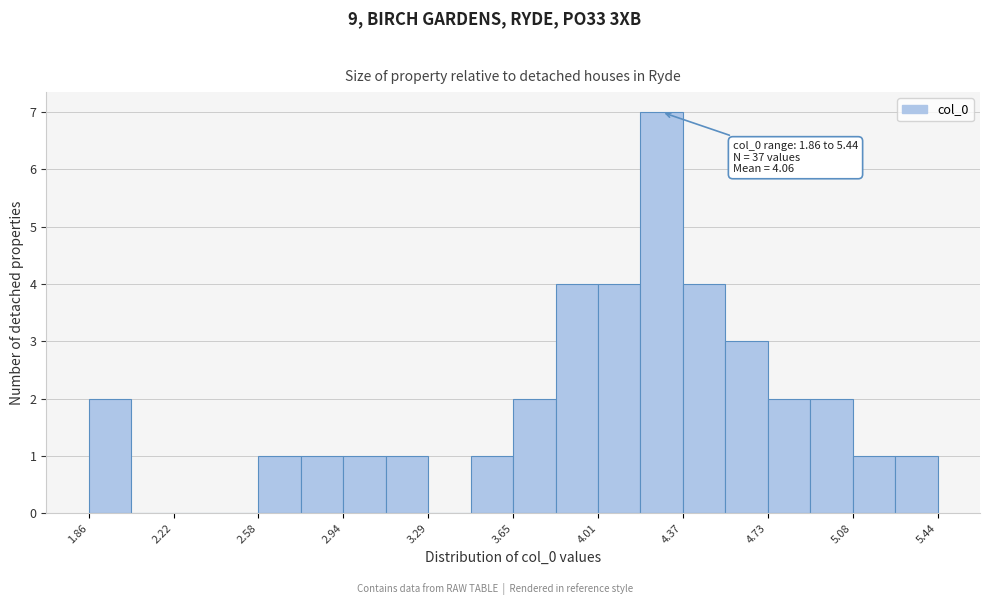

Read against the x-axis, roughly where is the centre of the tallest bar?

4.30